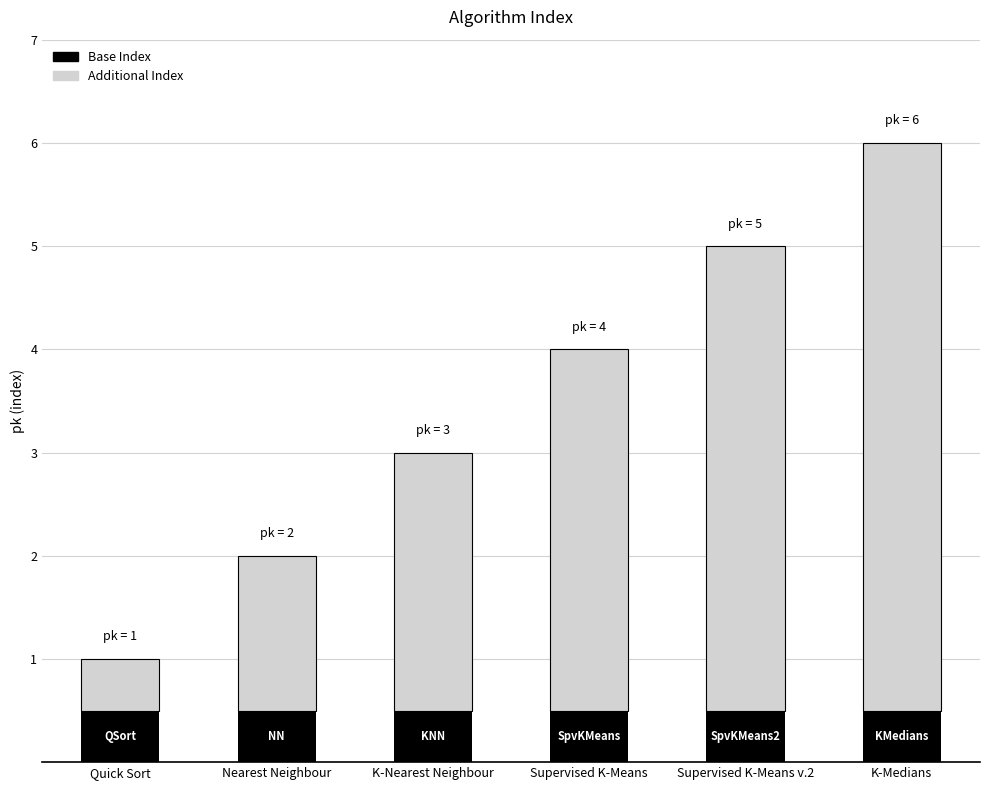

Does the chart contain any negative values?

No